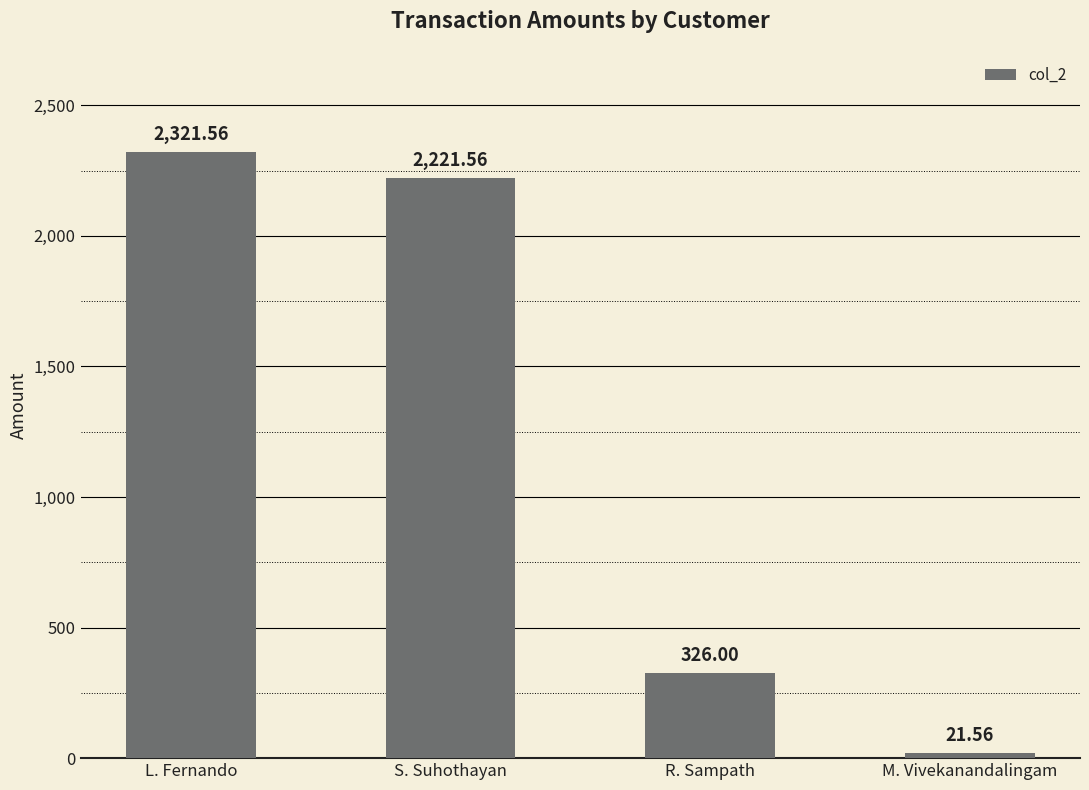

What is the label of the 3rd bar from the right?

S. Suhothayan